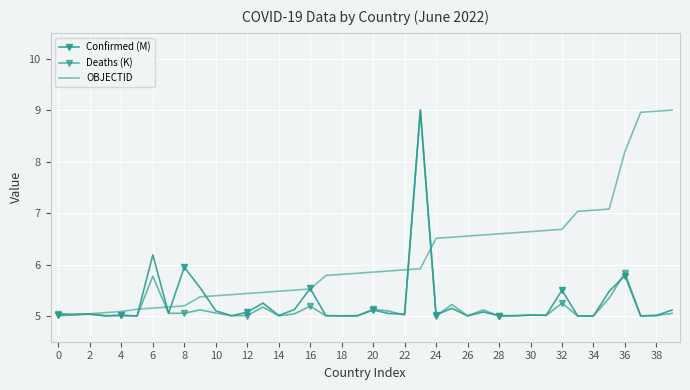

Reading left to right, extract all data points from this chart.

Confirmed (M): 5.0	5.0	5.0	5.0	5.0	5.0	6.2	5.1	5.9	5.6	5.1	5.0	5.1	5.3	5.0	5.1	5.5	5.0	5.0	5.0	5.1	5.0	5.0	9.0	5.0	5.1	5.0	5.1	5.0	5.0	5.0	5.0	5.5	5.0	5.0	5.5	5.8	5.0	5.0	5.1
Deaths (K): 5.0	5.0	5.0	5.0	5.0	5.0	5.8	5.1	5.1	5.1	5.1	5.0	5.0	5.2	5.0	5.0	5.2	5.0	5.0	5.0	5.1	5.1	5.0	9.0	5.0	5.2	5.0	5.1	5.0	5.0	5.0	5.0	5.2	5.0	5.0	5.3	5.8	5.0	5.0	5.1
OBJECTID: 5.0	5.0	5.0	5.1	5.1	5.1	5.2	5.2	5.2	5.4	5.4	5.4	5.4	5.5	5.5	5.5	5.5	5.8	5.8	5.8	5.9	5.9	5.9	5.9	6.5	6.5	6.6	6.6	6.6	6.6	6.6	6.7	6.7	7.0	7.1	7.1	8.2	9.0	9.0	9.0